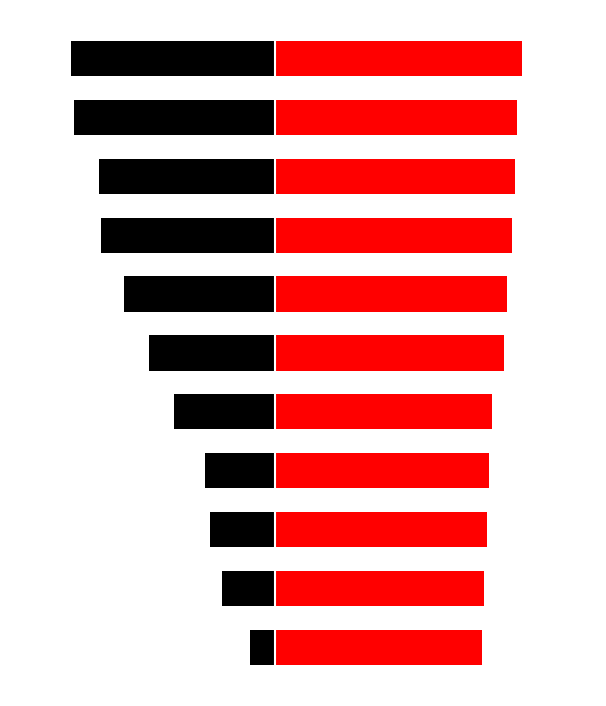

What is the difference between the Concept (1-11) values at 7 and 5?

19